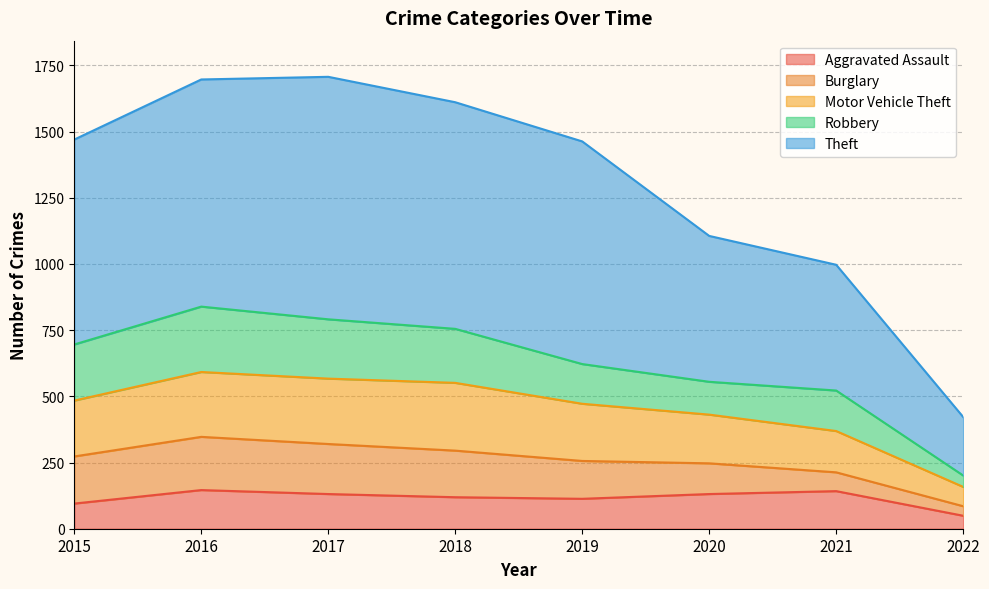

Does the chart display data point markers on the line(s)?

No